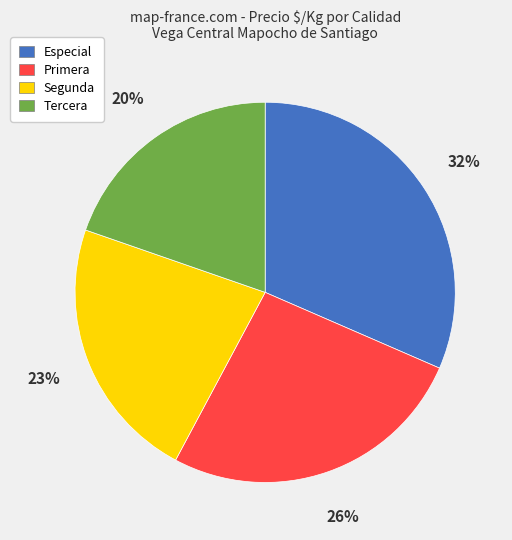

To the nearest percent, what is the difference between the Especial and Tercera slice percentages?

12%